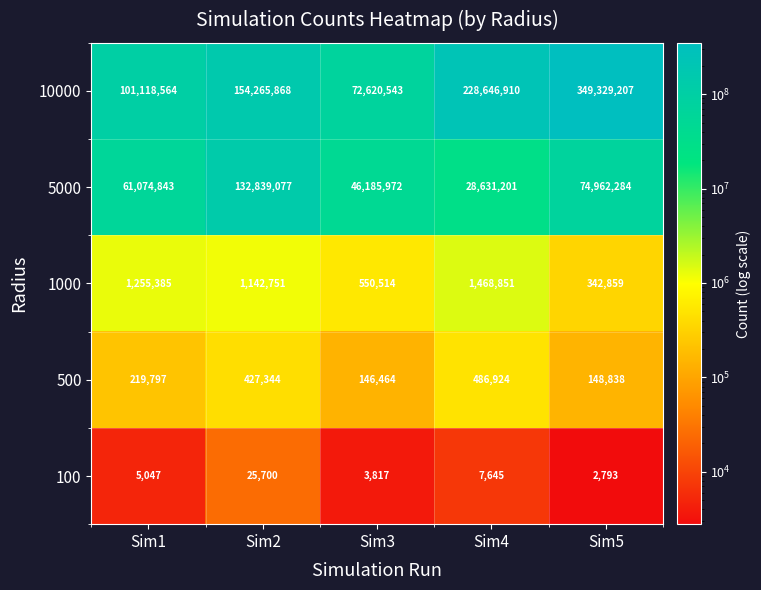

Which series changed the most between Sim1 and Sim3?

10000